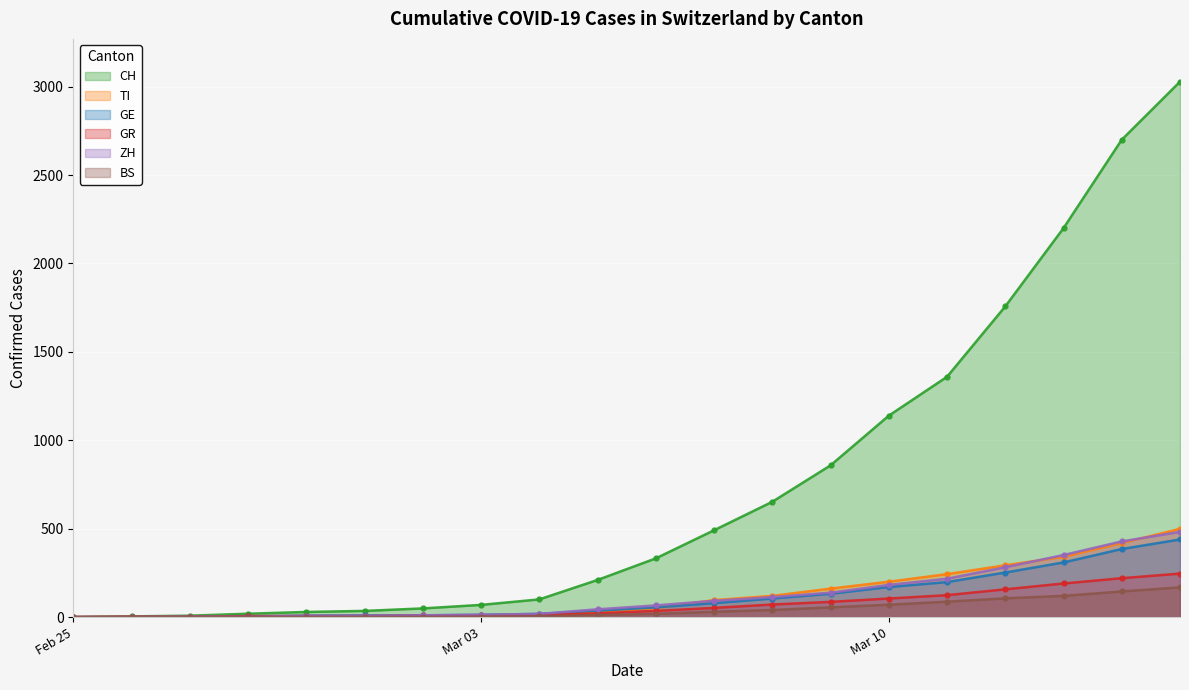

What is the total value across all series at Mar 10?

1866